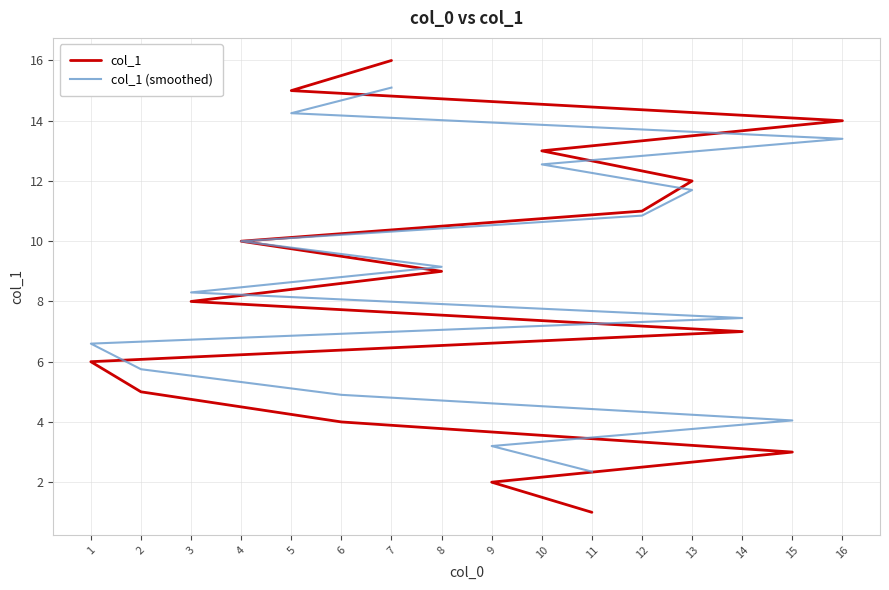

How many values in the col_1 (smoothed) series exceed 9?

8